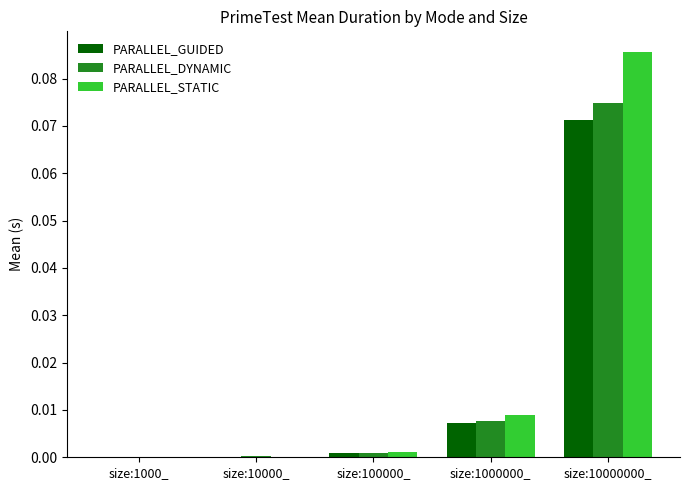

Are the bars grouped side by side (vs. stacked)?

Yes